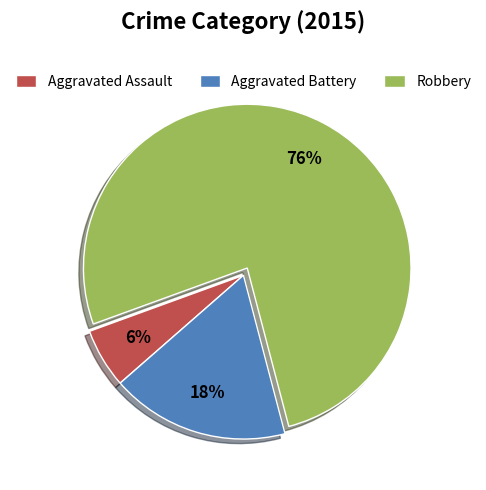

What is the smallest slice in the pie chart?

Aggravated Assault